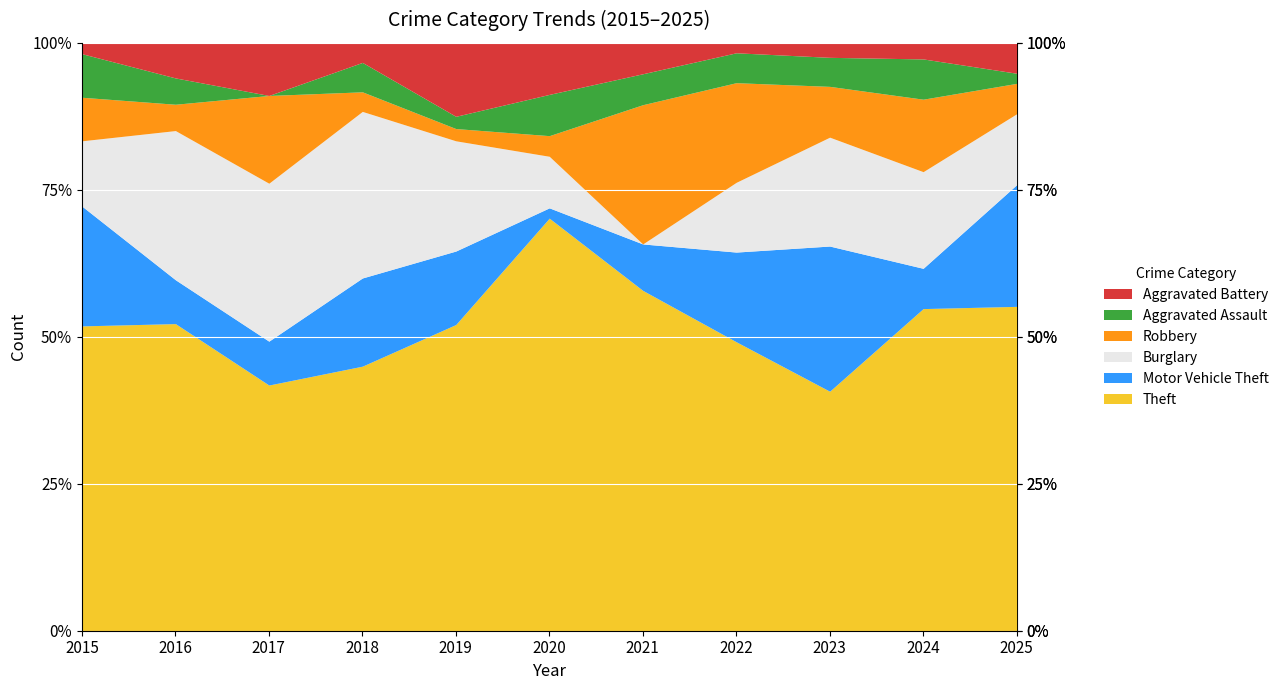

How many intersections are there between Motor Vehicle Theft and Aggravated Battery?

3